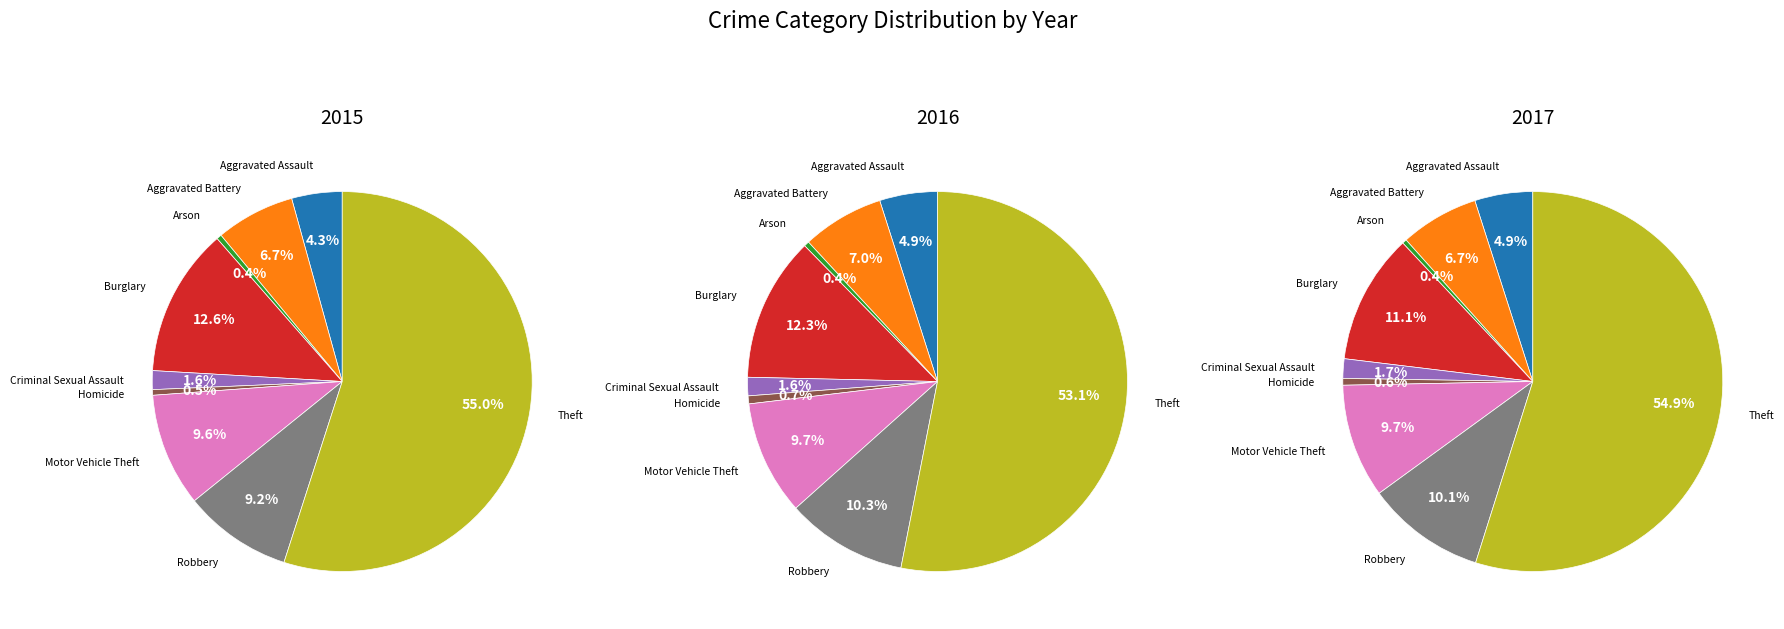

To the nearest percent, what portion does 6 represent?

10%